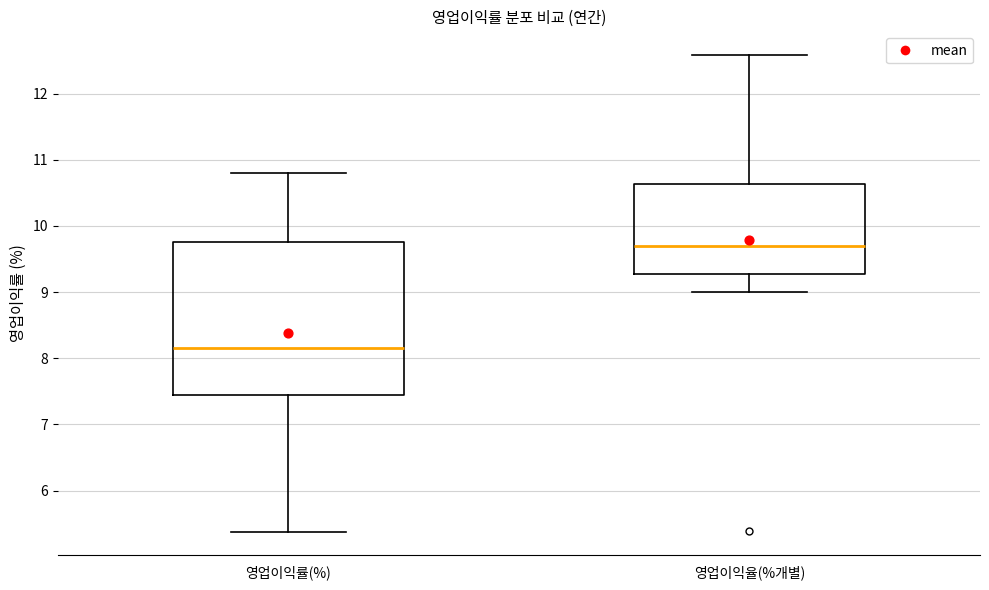

Reading left to right, read every box against the y-axis: the position of its median line, the range the box covers, and the ends of its whiskers. The values are not printed on the chart, so give them approximately, as read against the axis.

영업이익률(%): median 8.2, box 7.4 to 9.8, whiskers 5.4 to 10.8
영업이익율(%개별): median 9.7, box 9.3 to 10.6, whiskers 9.0 to 12.6